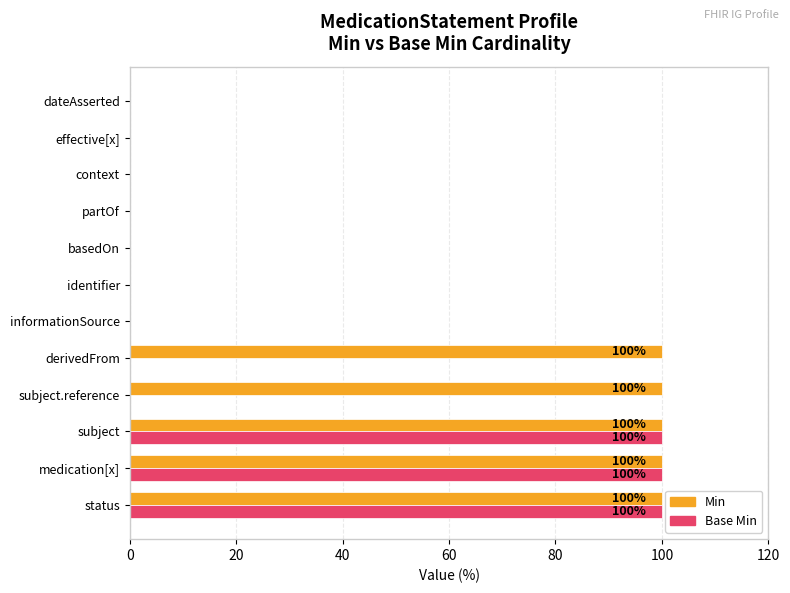

Is it true that Base Min equals 0 at dateAsserted?

True